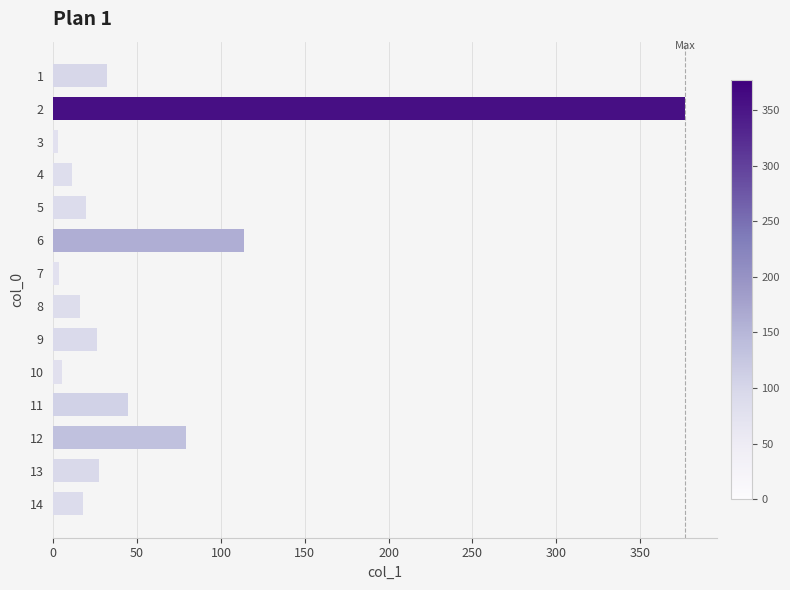

Does the chart contain any negative values?

No